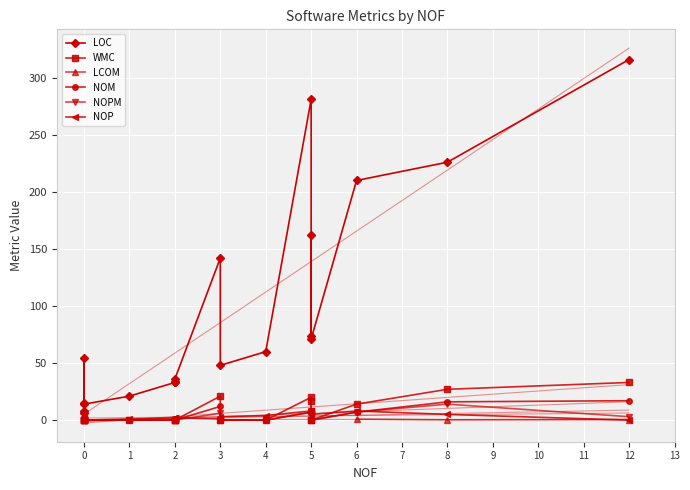

Which series has the widest spread of values?

LOC